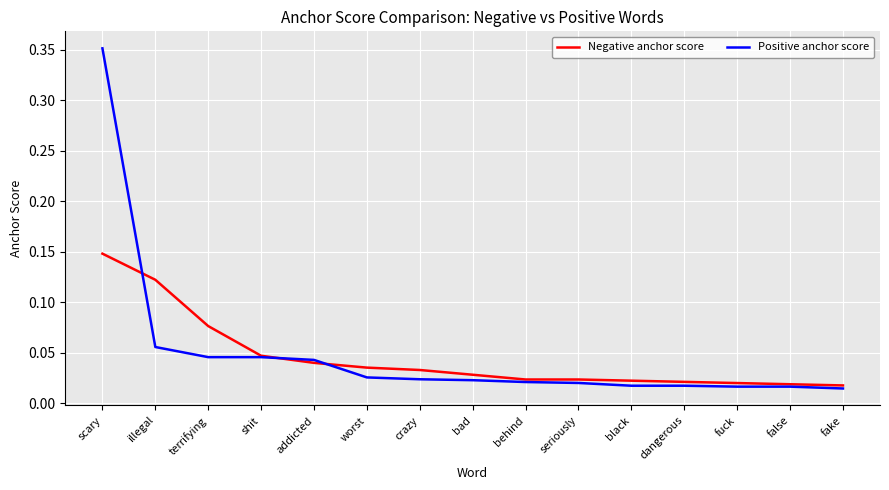

Rank the series by their maximum value, from lowest to highest.

Negative anchor score, Positive anchor score